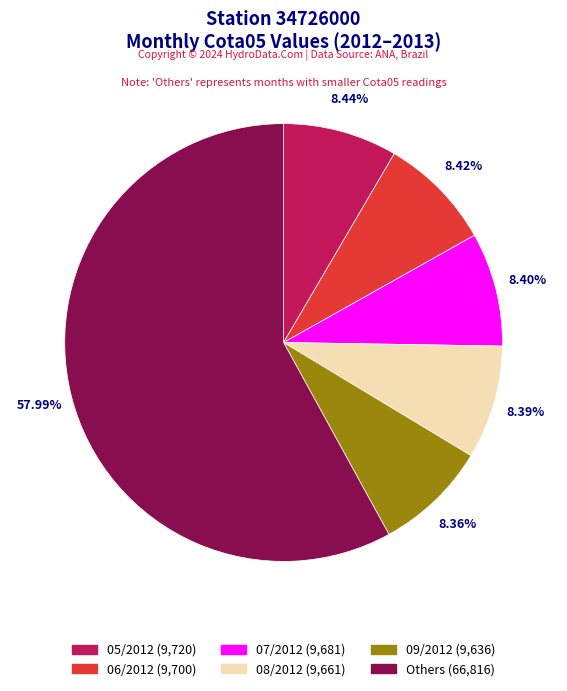

How many slices are in this pie chart?

6